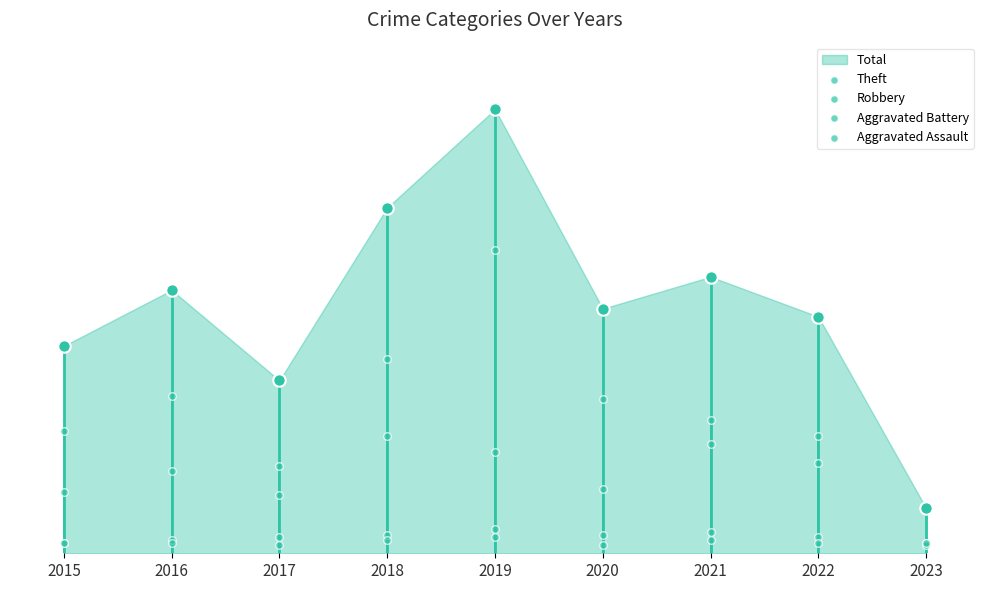

At how many categories does at least one series exceed 97?

1